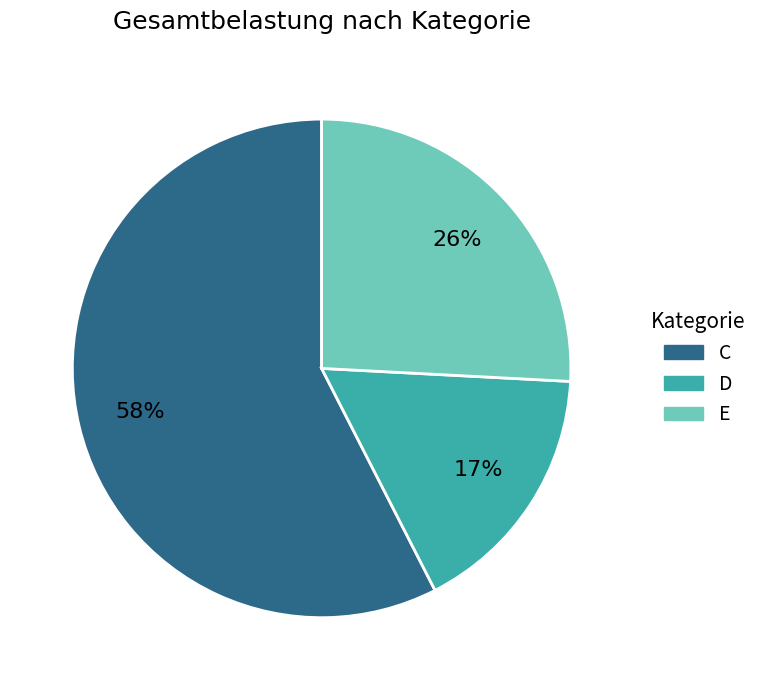

Rank the categories by value from lowest to highest.

D, E, C